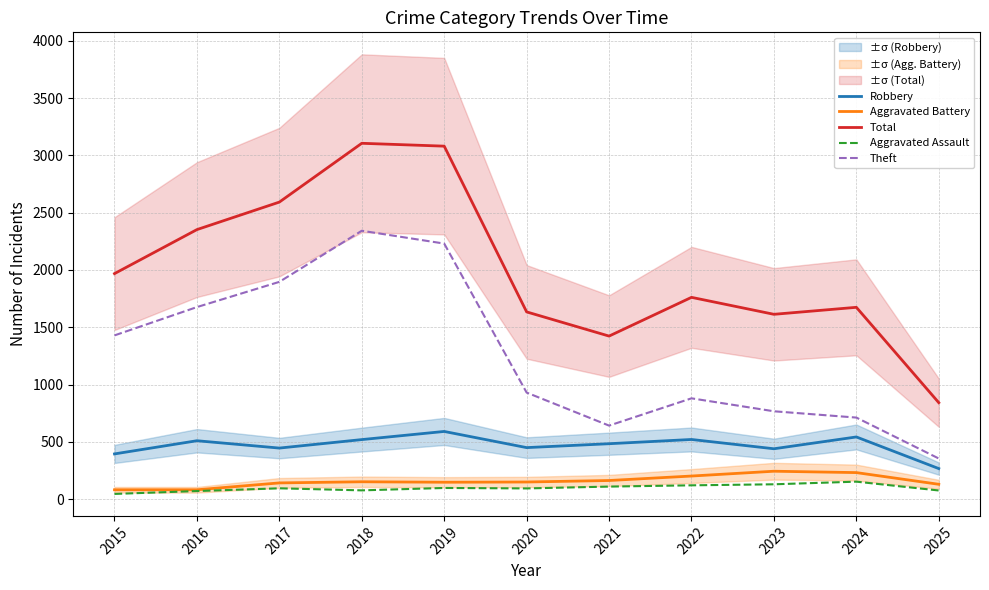

What is the spread (max minus min) of values at 2022?

1640